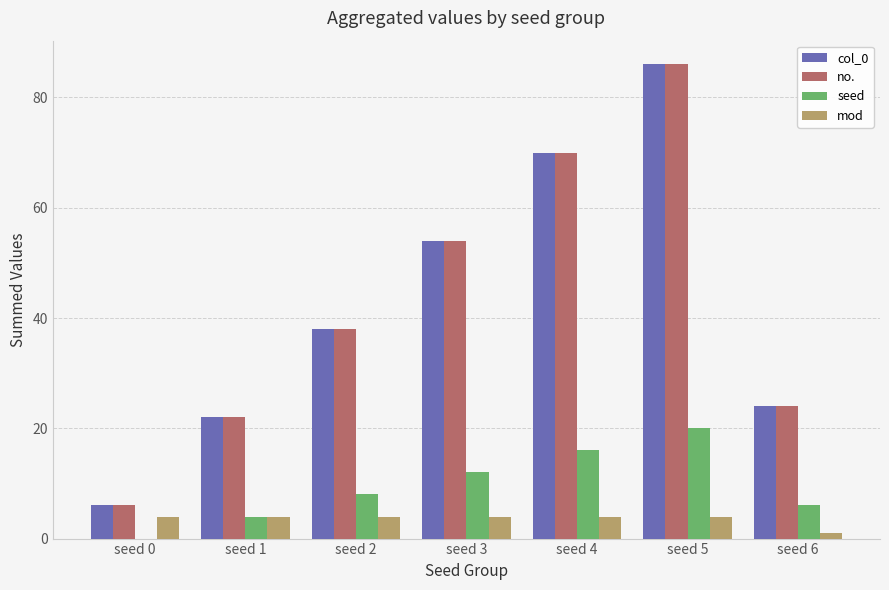

What is the maximum value shown in the chart?

86